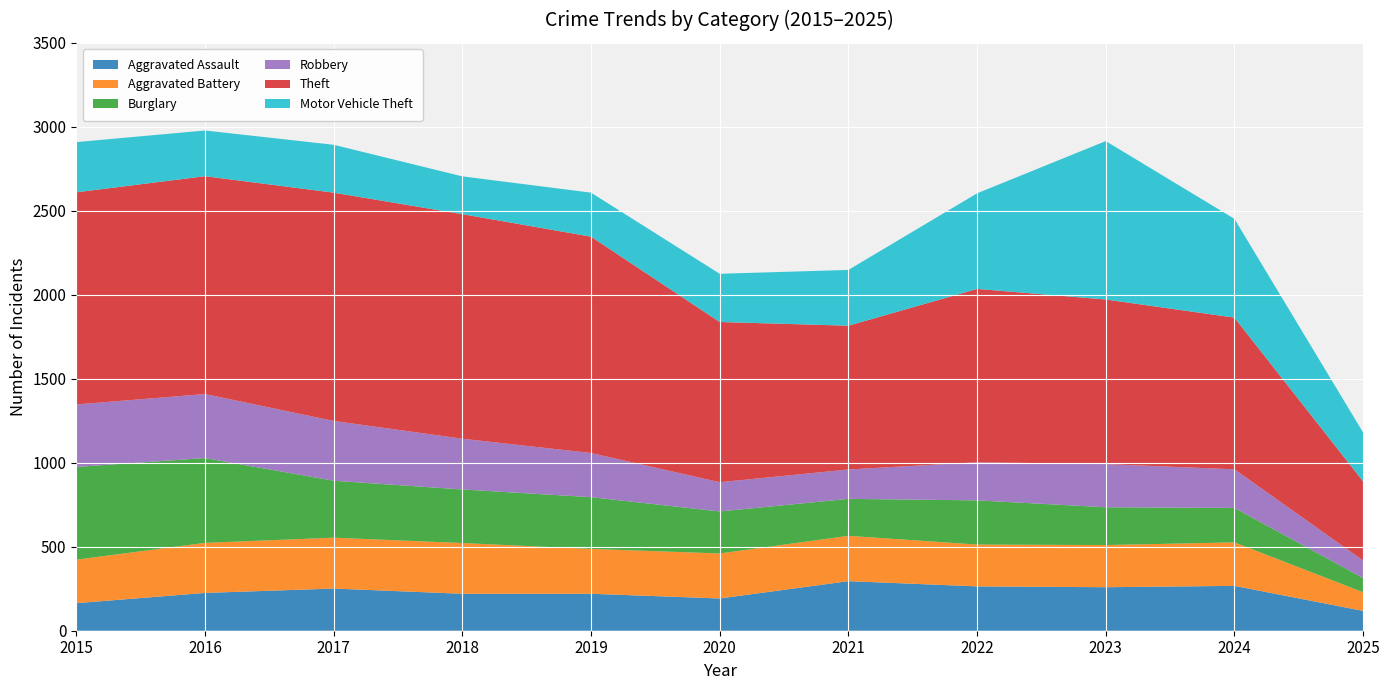

Reading left to right, what are all the values shown in this chart?

Aggravated Assault: 2015=164	2016=225	2017=251	2018=220	2019=220	2020=192	2021=295	2022=264	2023=259	2024=267	2025=118
Aggravated Battery: 2015=259	2016=298	2017=303	2018=302	2019=267	2020=268	2021=270	2022=249	2023=251	2024=259	2025=111
Burglary: 2015=552	2016=505	2017=339	2018=319	2019=308	2020=250	2021=220	2022=263	2023=225	2024=205	2025=85
Robbery: 2015=372	2016=381	2017=356	2018=302	2019=263	2020=174	2021=175	2022=227	2023=257	2024=230	2025=104
Theft: 2015=1263	2016=1297	2017=1359	2018=1337	2019=1288	2020=954	2021=856	2022=1032	2023=980	2024=903	2025=471
Motor Vehicle Theft: 2015=299	2016=272	2017=285	2018=225	2019=262	2020=287	2021=332	2022=569	2023=943	2024=588	2025=291